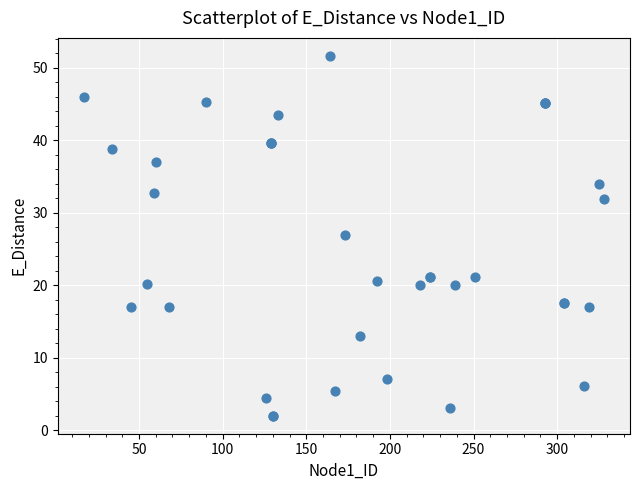

What Y value in the scatter plot is closest to 26?

26.9